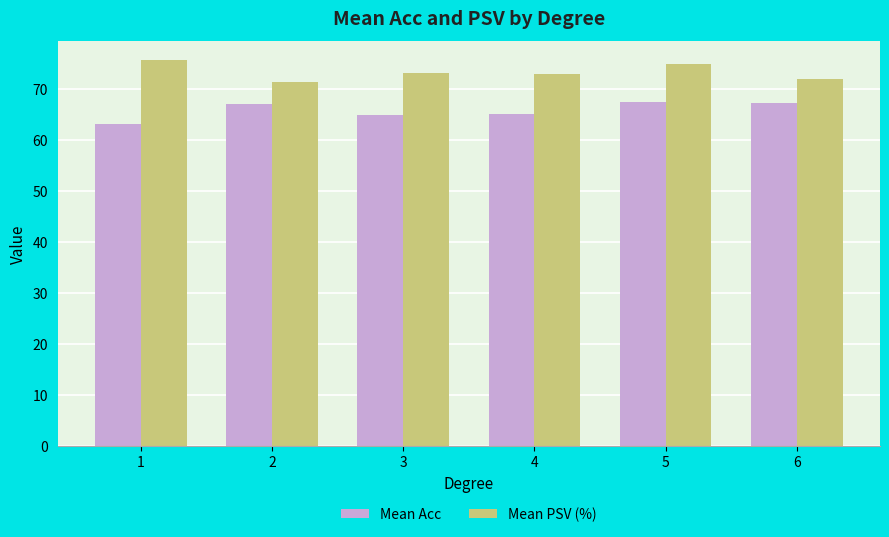

Is it true that Mean PSV (%) equals 110.3 at 4?

False